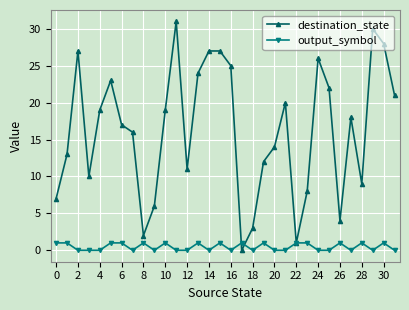

List the series in order of their peak value, lowest first.

output_symbol, destination_state